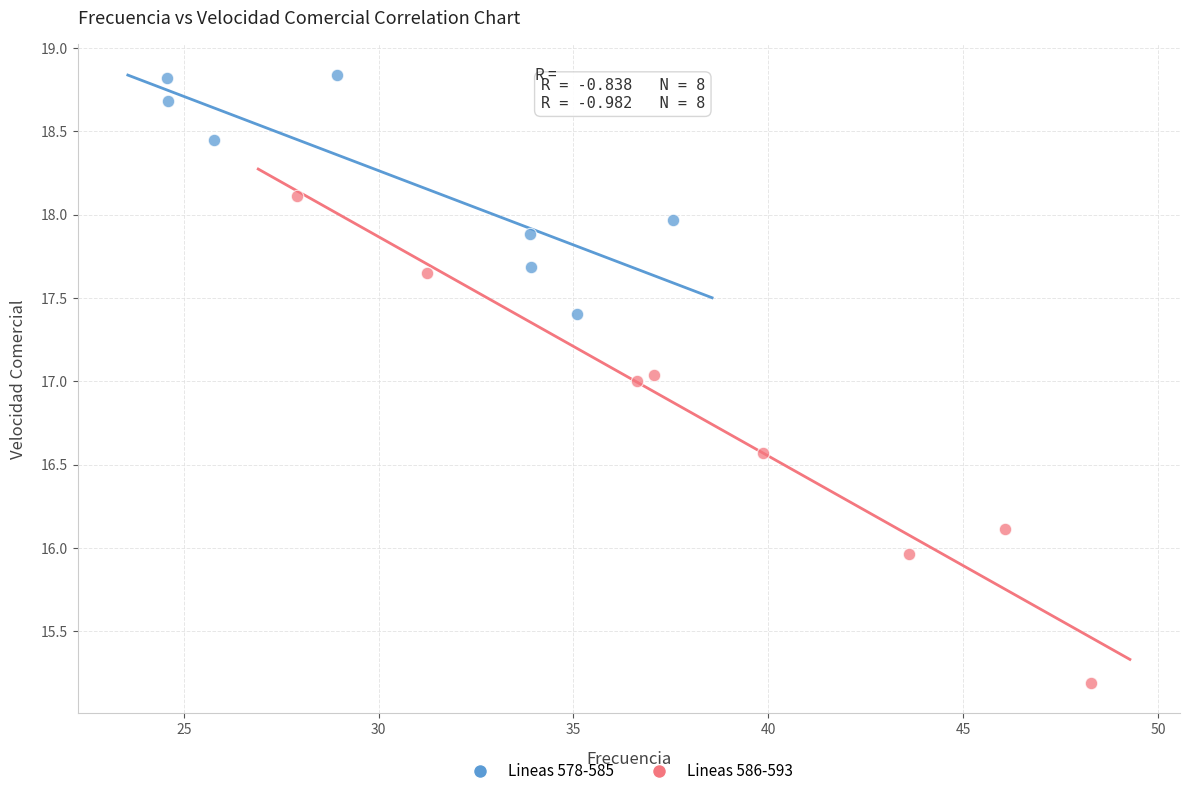

Which series reaches the maximum Y coordinate?

Lineas 578-585